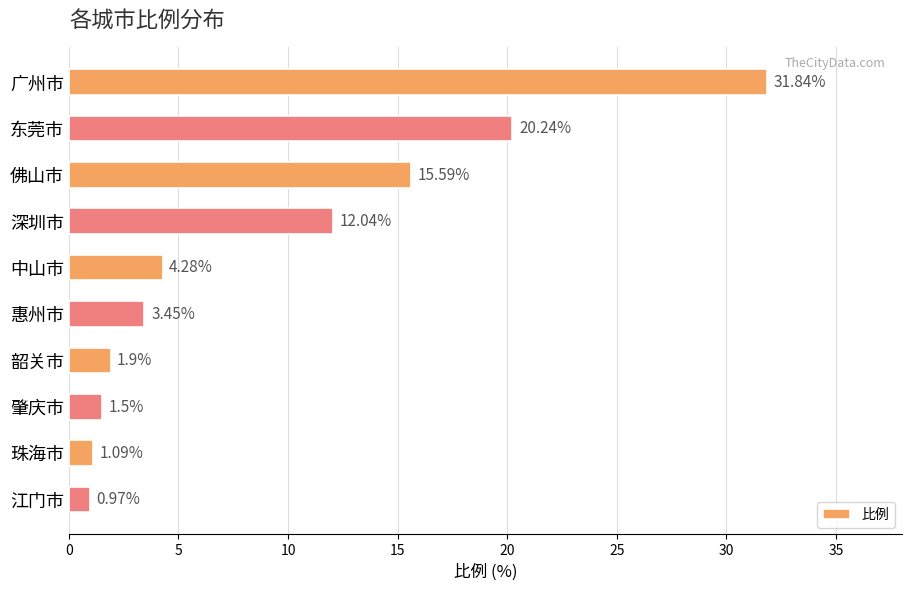

Count the number of data series in this chart.

1